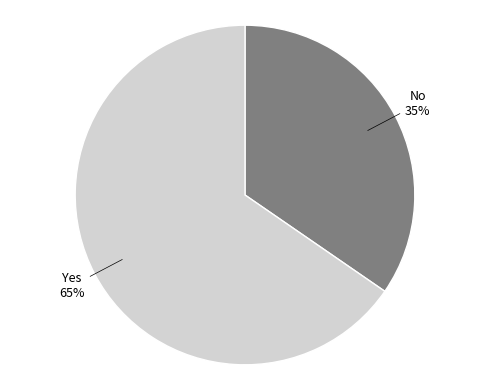

To the nearest percent, what is the average slice percentage?

50%